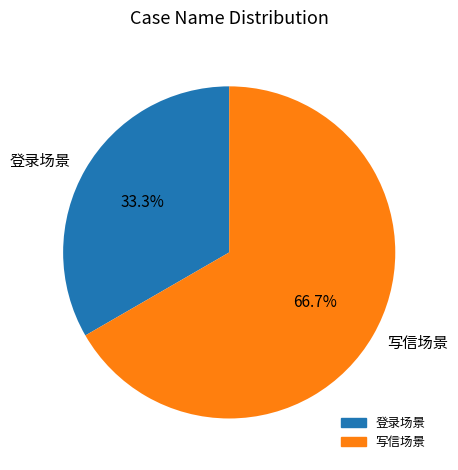

Is it true that 写信场景 is 80% of the pie?

False